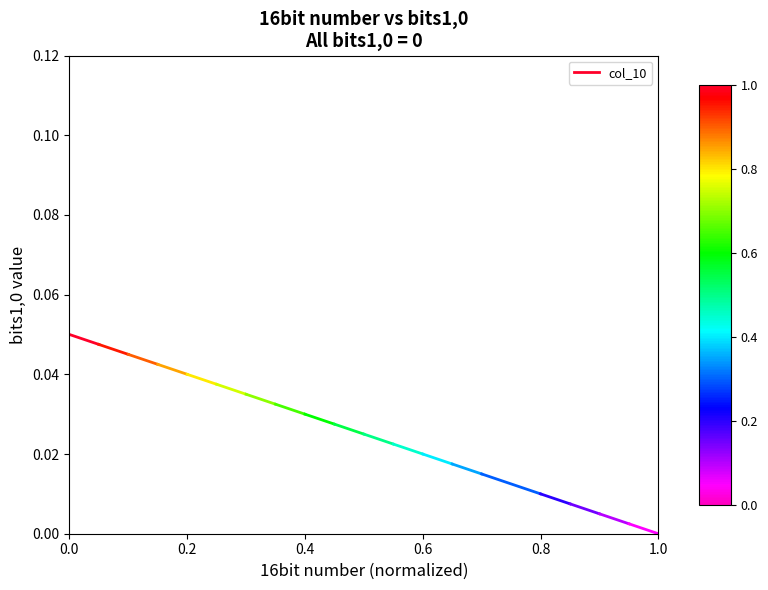

Does the chart display data point markers on the line(s)?

No